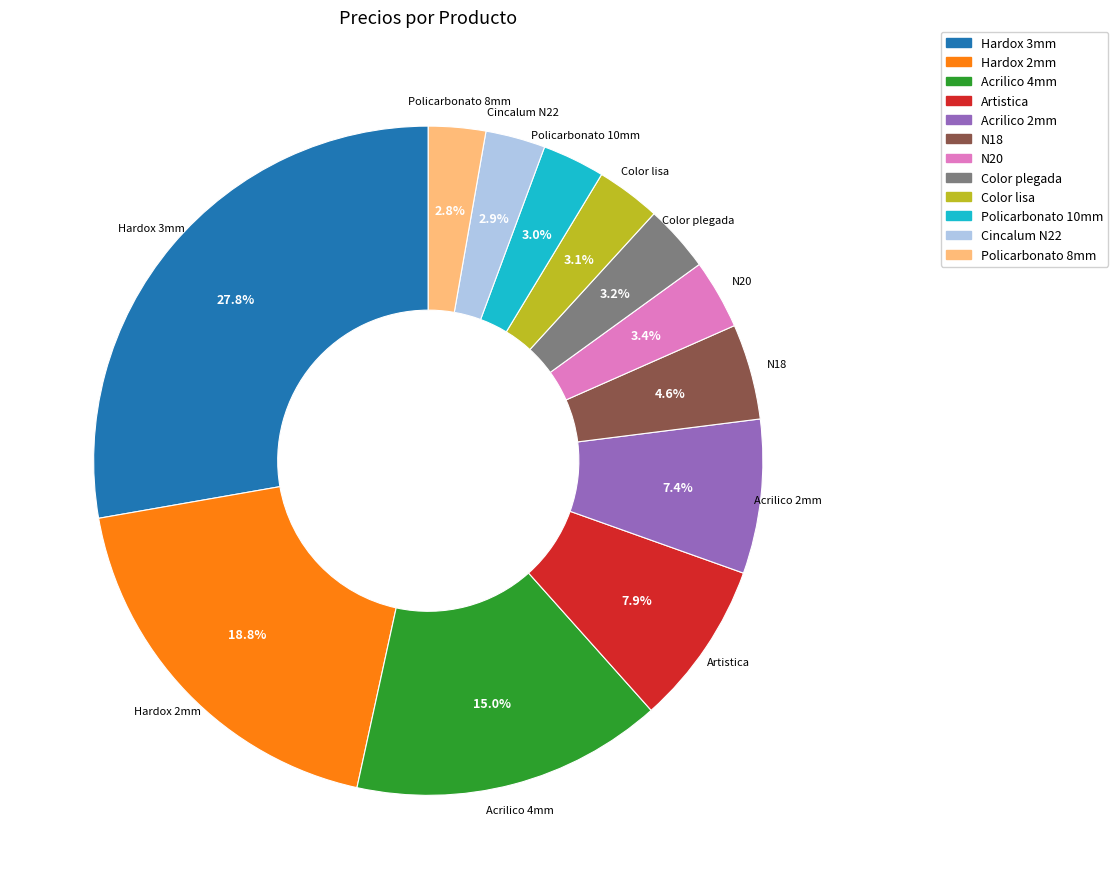

How many slices are in this pie chart?

12